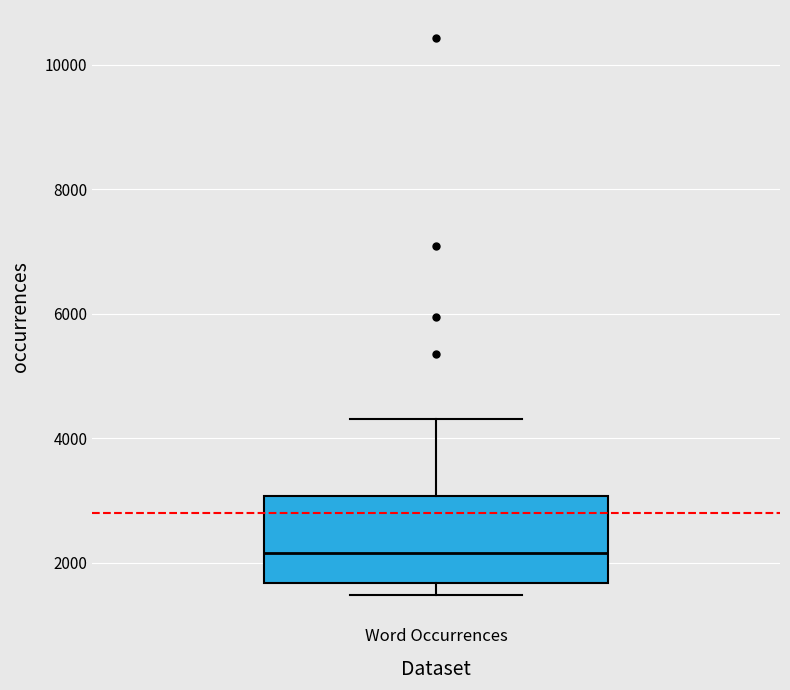

Transcribe this box plot: give where the median line is, the range the box spans, and where the two whiskers end, as read against the y-axis. The values are not printed on the chart, so give them approximately, as read against the axis.

median 2200, box 1600 to 3000, whiskers 1400 to 4400